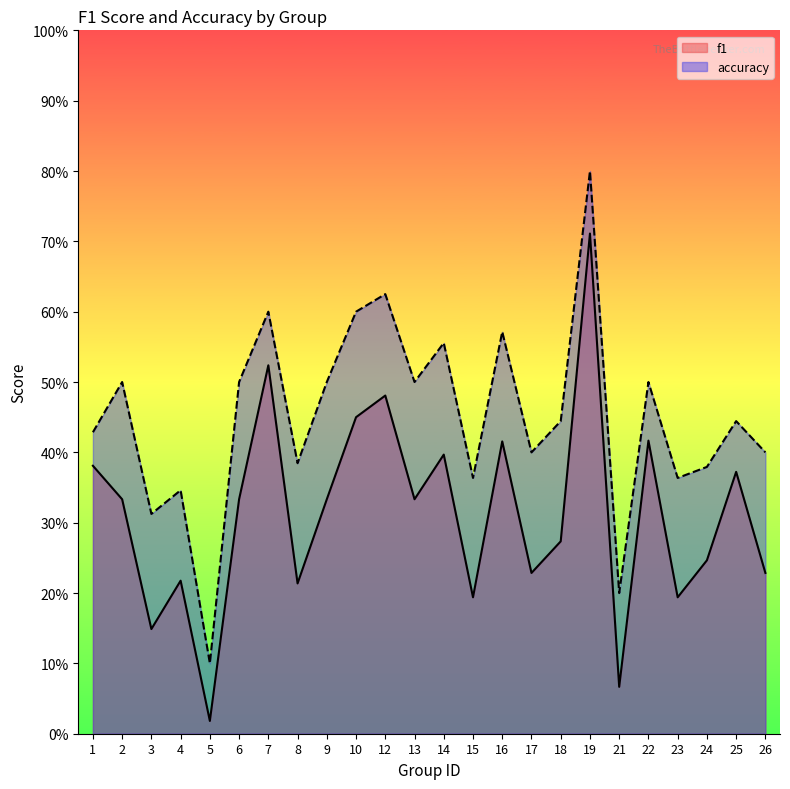

Which label corresponds to the smallest value in the chart?

5